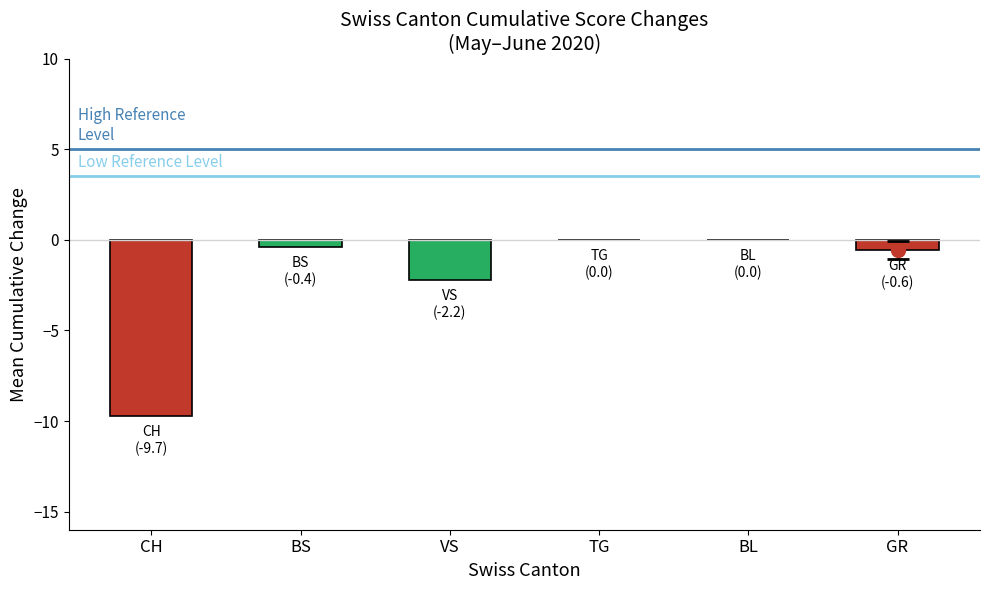

Reading left to right, extract all data points from this chart.

-9.7	-0.4	-2.2	0.0	0.0	-0.6